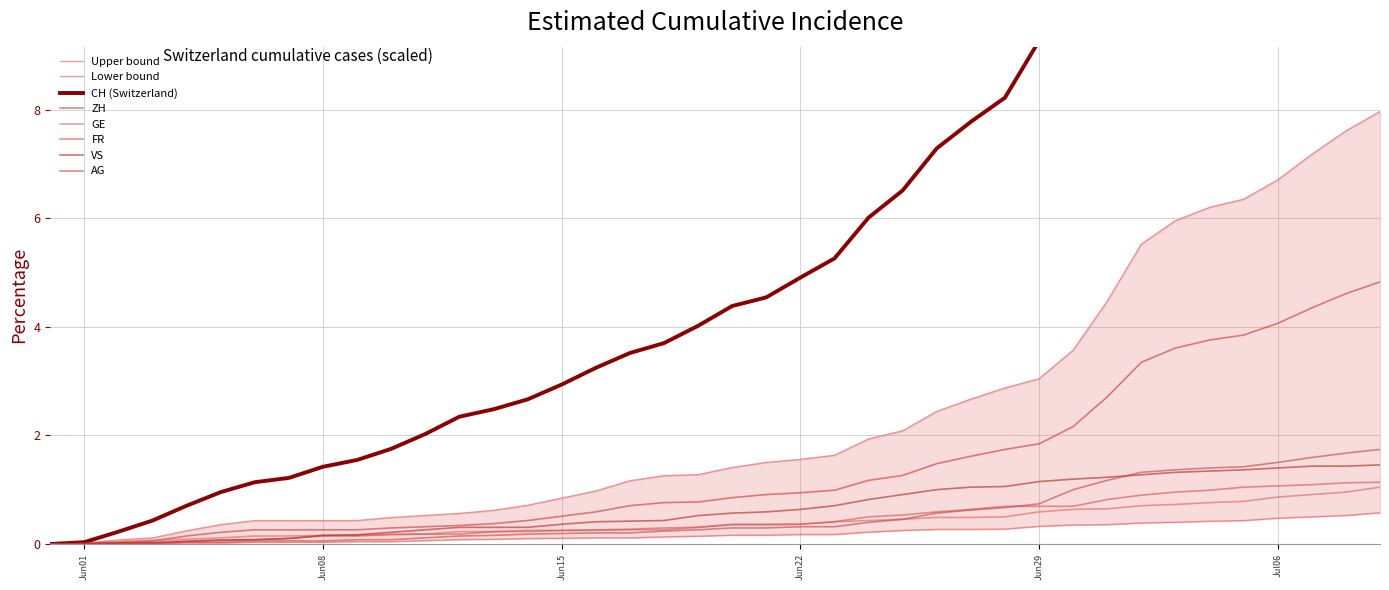

Which series has the widest spread of values?

CH